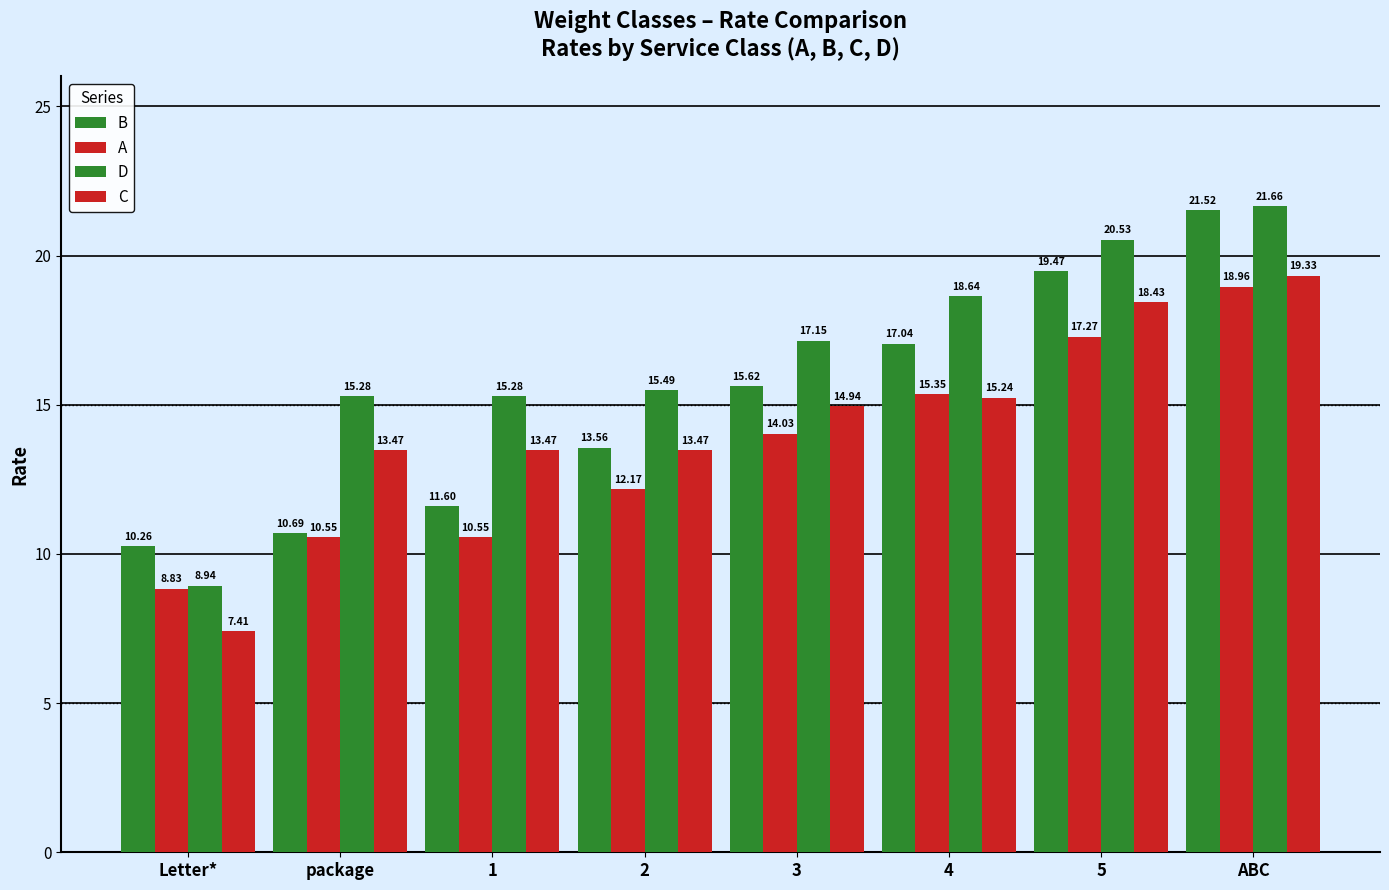

How many data points in C are above 14?

4